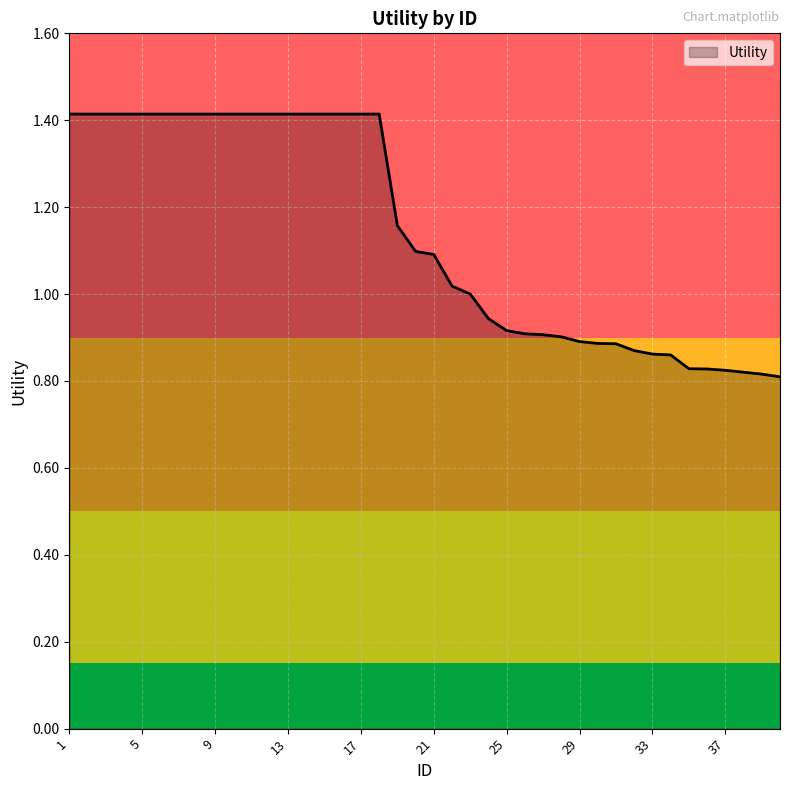

What is the difference between the maximum and minimum values?

0.6